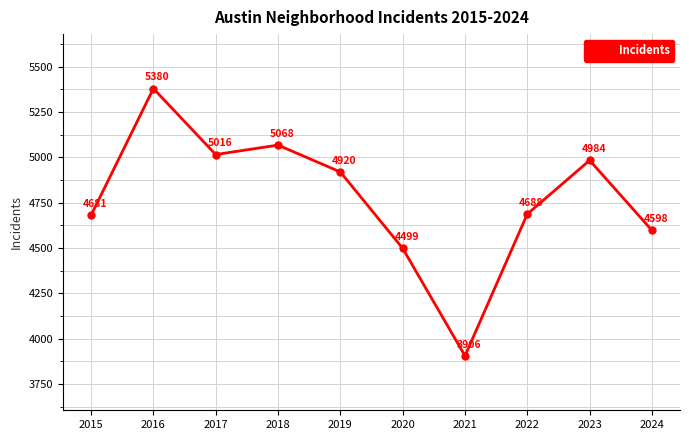

Reading left to right, what are all the values shown in this chart?

2015=4681	2016=5380	2017=5016	2018=5068	2019=4920	2020=4499	2021=3906	2022=4688	2023=4984	2024=4598